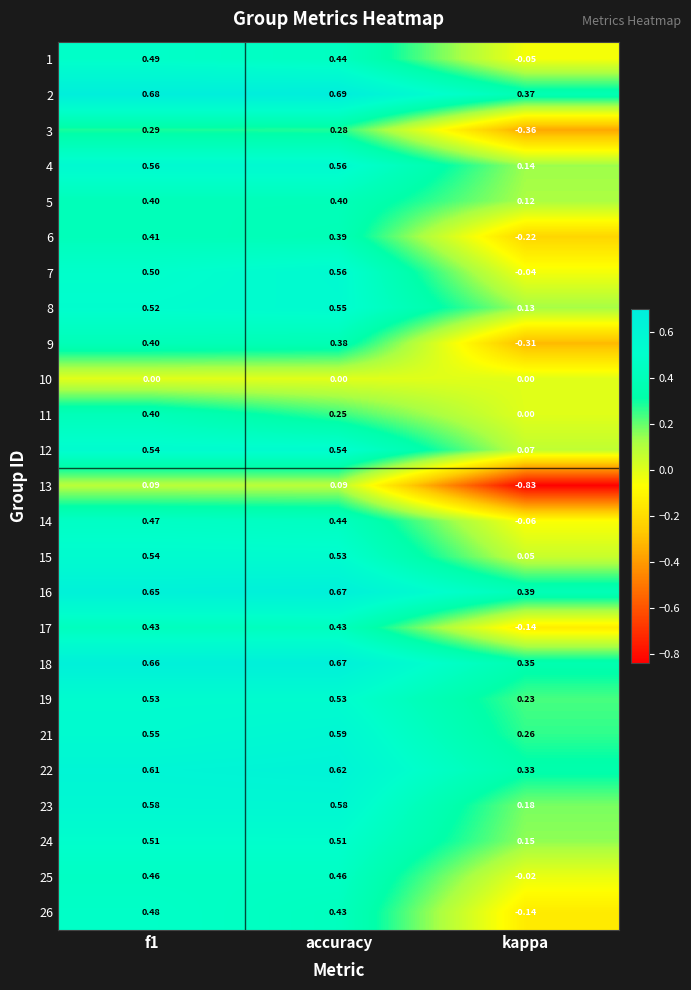

Which series has the largest range (max minus min)?

13